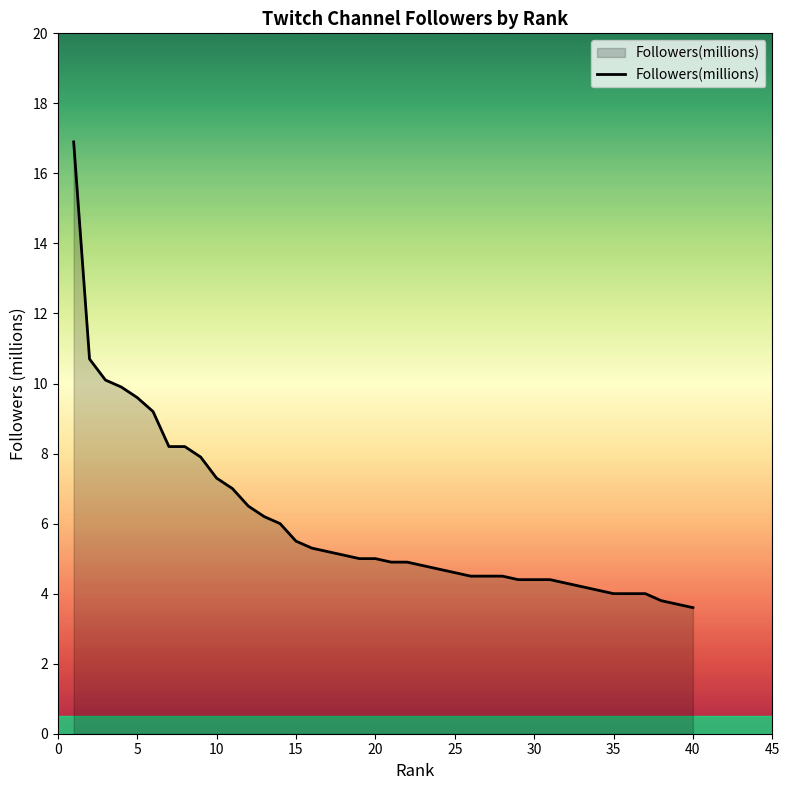

What is the maximum value shown in the chart?

16.9